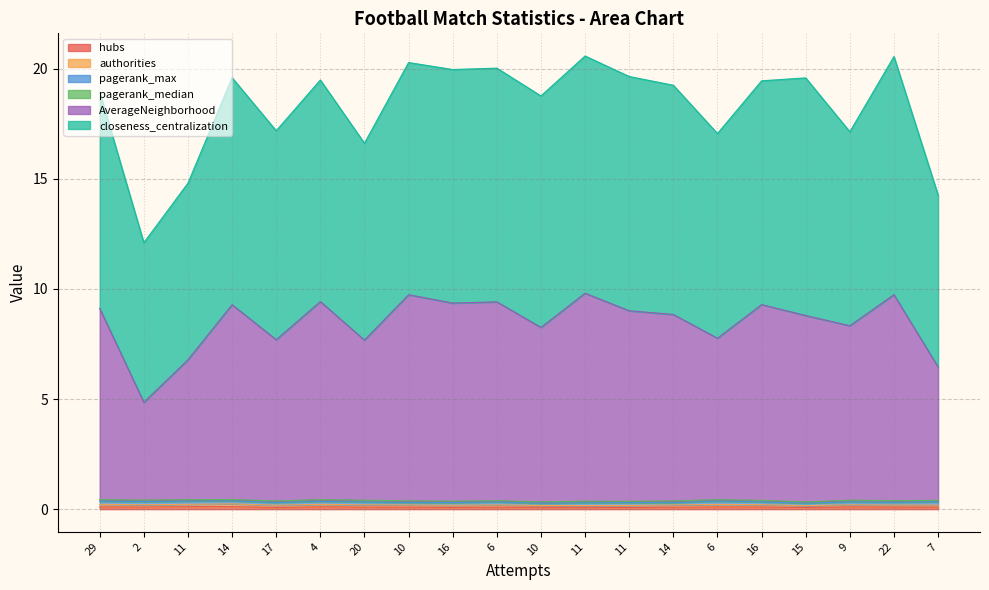

List the labels in order of pagerank_median value, largest first.

4, 10, 14, 20, 9, 22, 11, 29, 2, 16, 17, 7, 10, 14, 6, 11, 16, 11, 15, 6